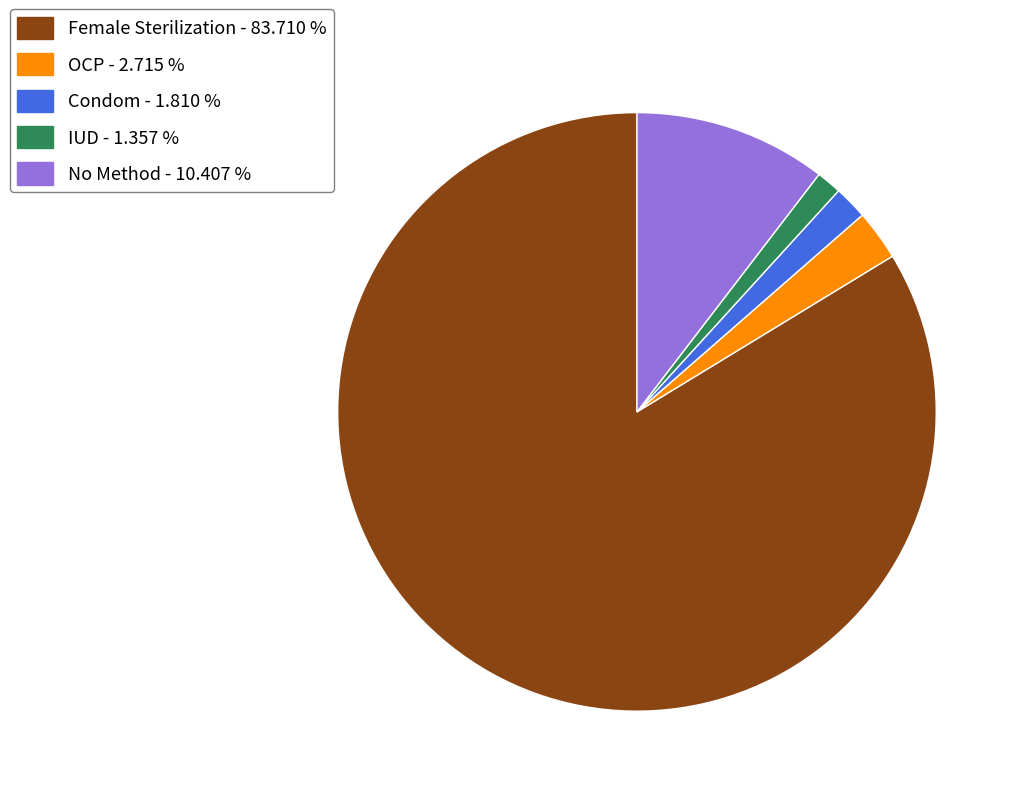

Do Female Sterilization - 83.710 % and Condom - 1.810 % together represent more than half of the pie?

Yes